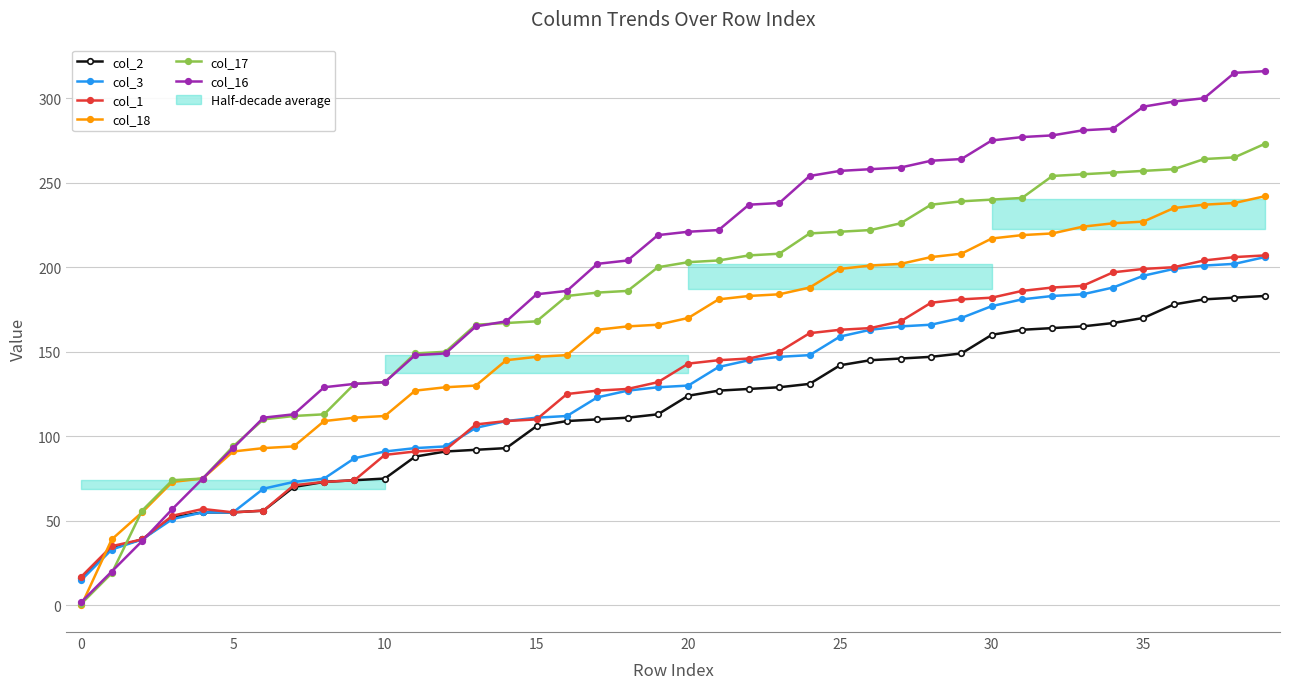

What is the minimum value for col_1?

17